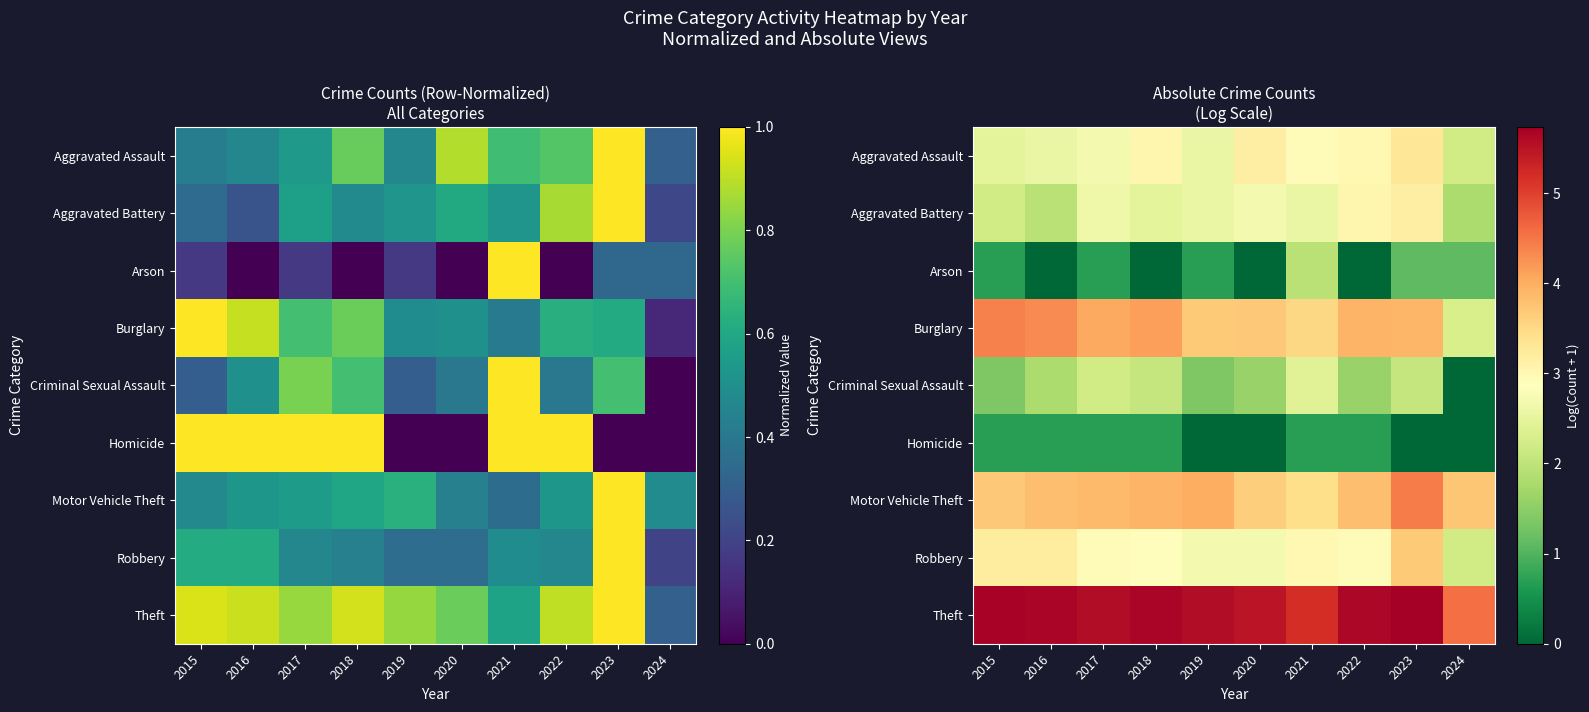

List the series in order of their peak value, lowest first.

Homicide, Arson, Criminal Sexual Assault, Aggravated Battery, Aggravated Assault, Robbery, Burglary, Motor Vehicle Theft, Theft